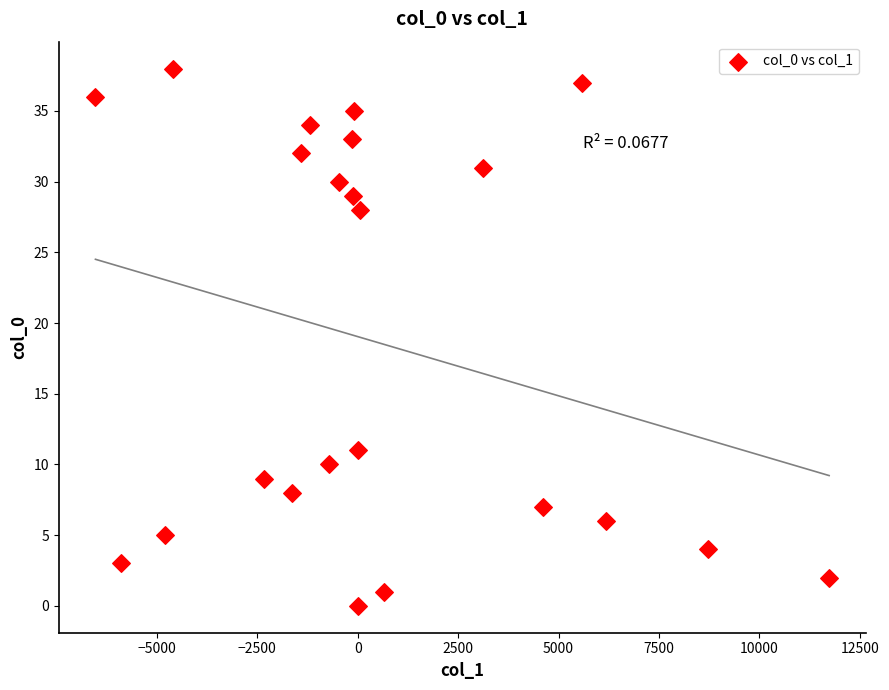

What Y value in the scatter plot is closest to 19?

11